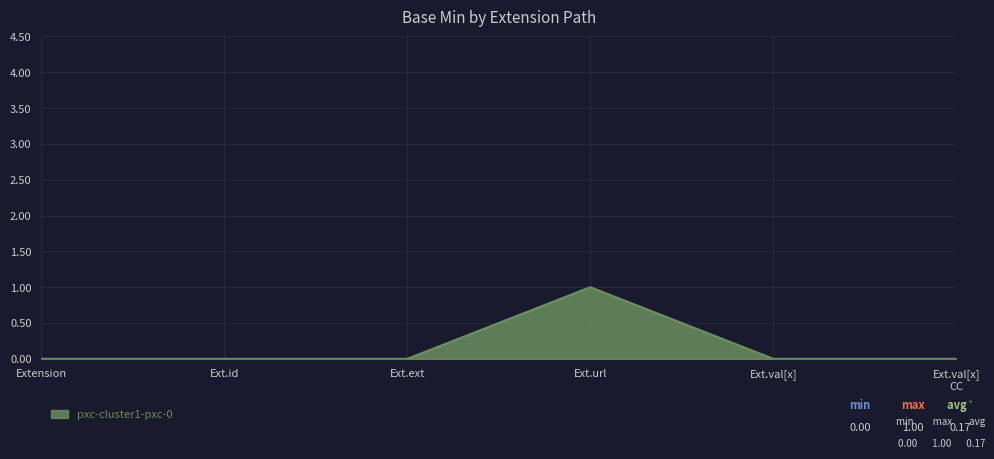

True or false: the data has more than 2 interior local peaks.

False